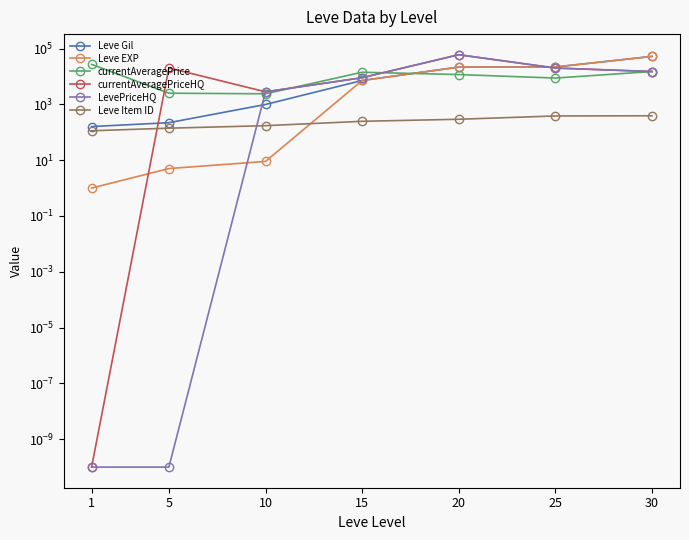

At which label does Leve Item ID reach its minimum?

1